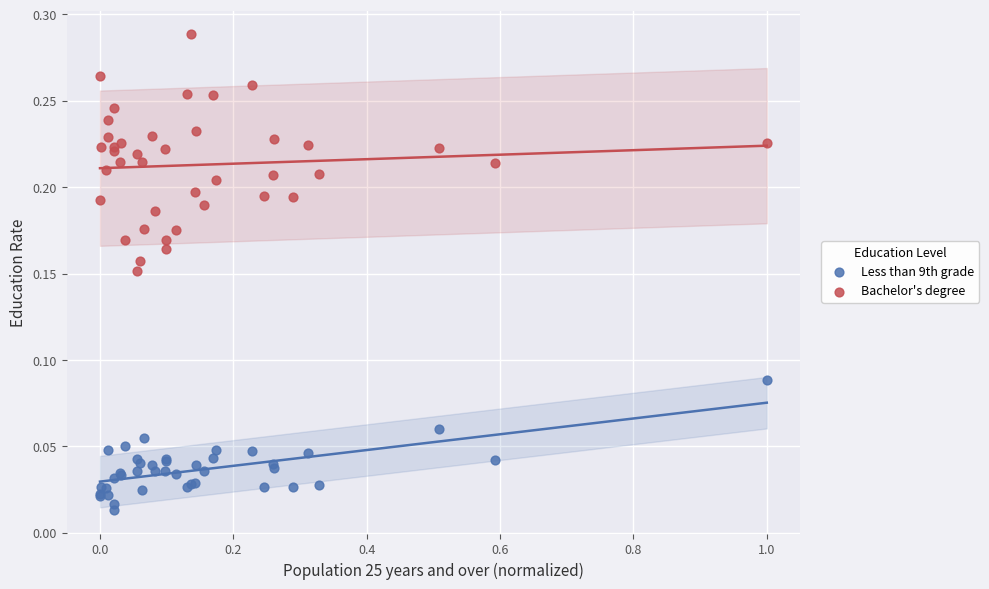

What are all the series names shown in the legend?

Less than 9th grade, Bachelor's degree